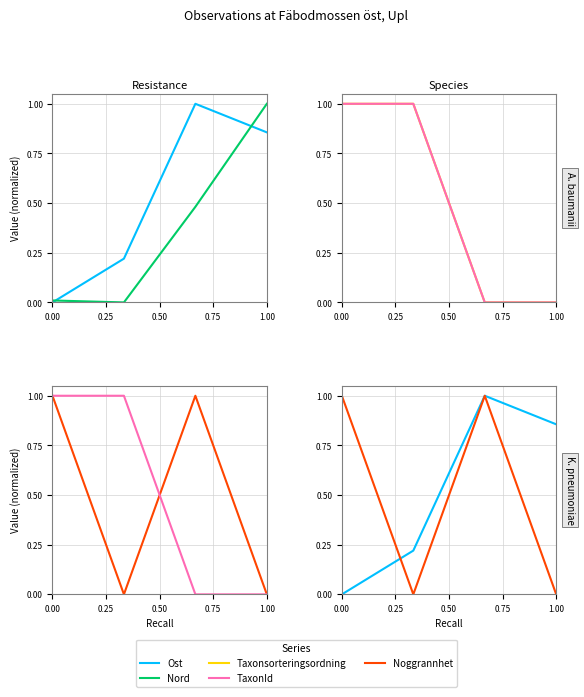

How many positive values does the Noggrannhet series have?

2